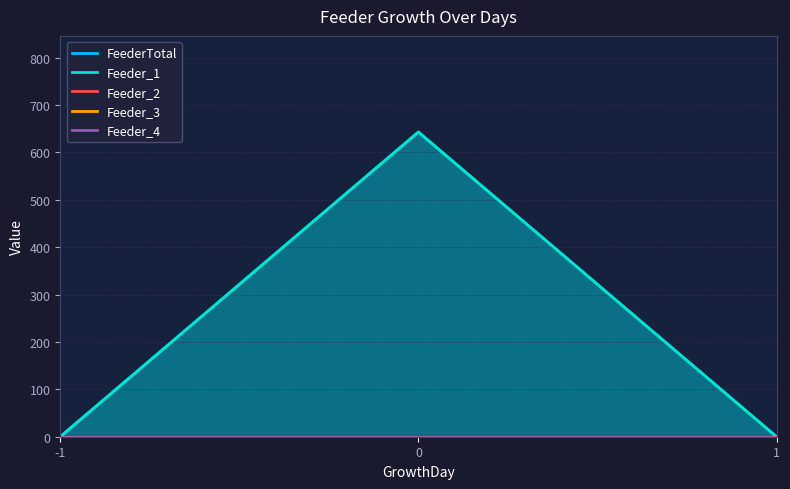

How many positive values does the Feeder_1 series have?

1